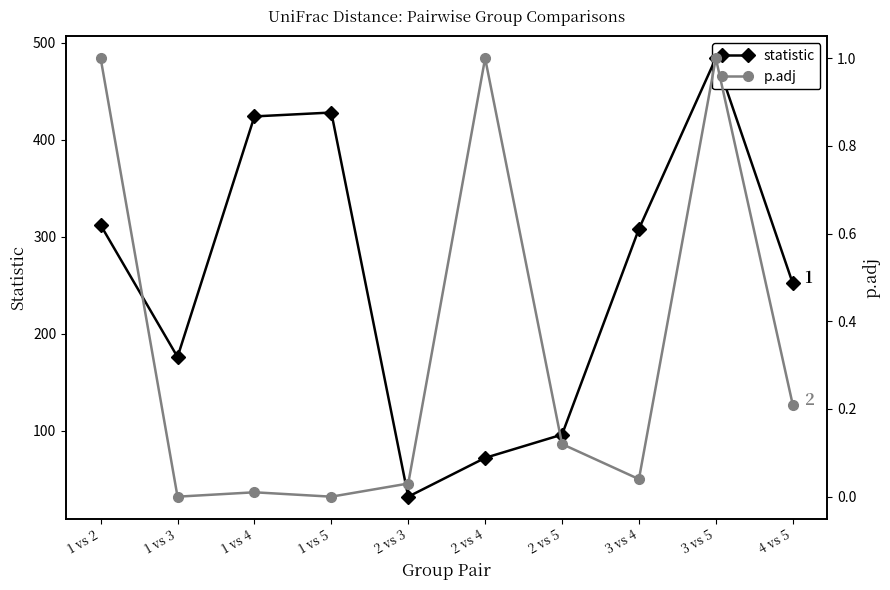

Which series changed the most between 2 vs 4 and 3 vs 4?

statistic